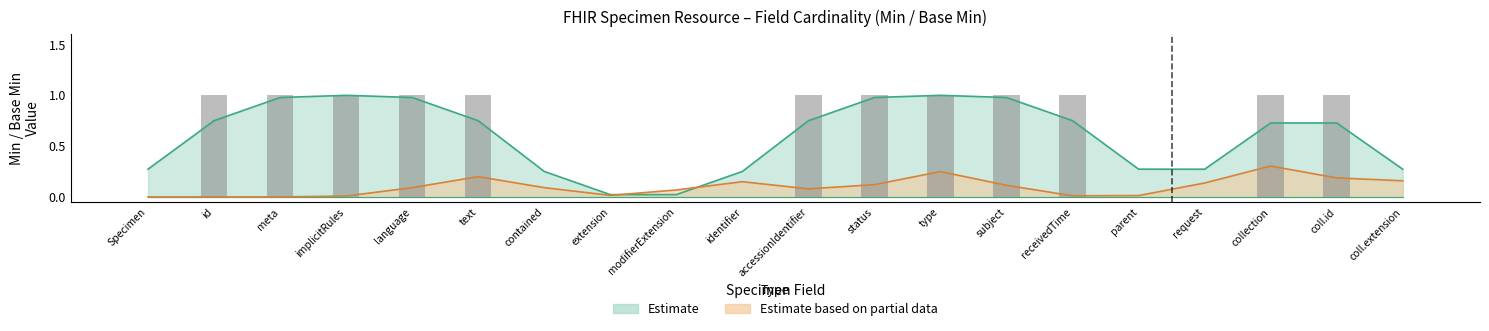

True or false: Estimate partial upper has a value of 0 at Specimen.meta.

True